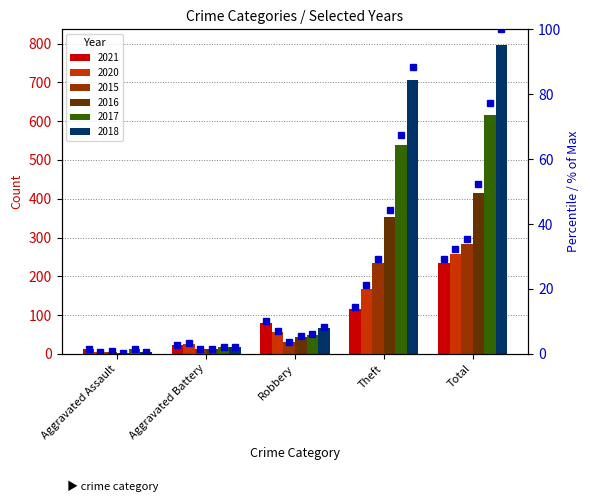

The value of 2020 pct at Aggravated Assault is 0.8. True or false?

False